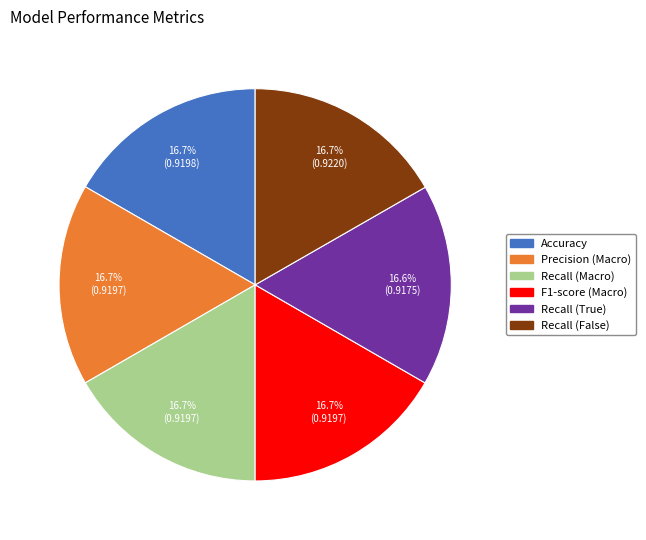

What percentage is NOT represented by F1-score (Macro)?

83.3%